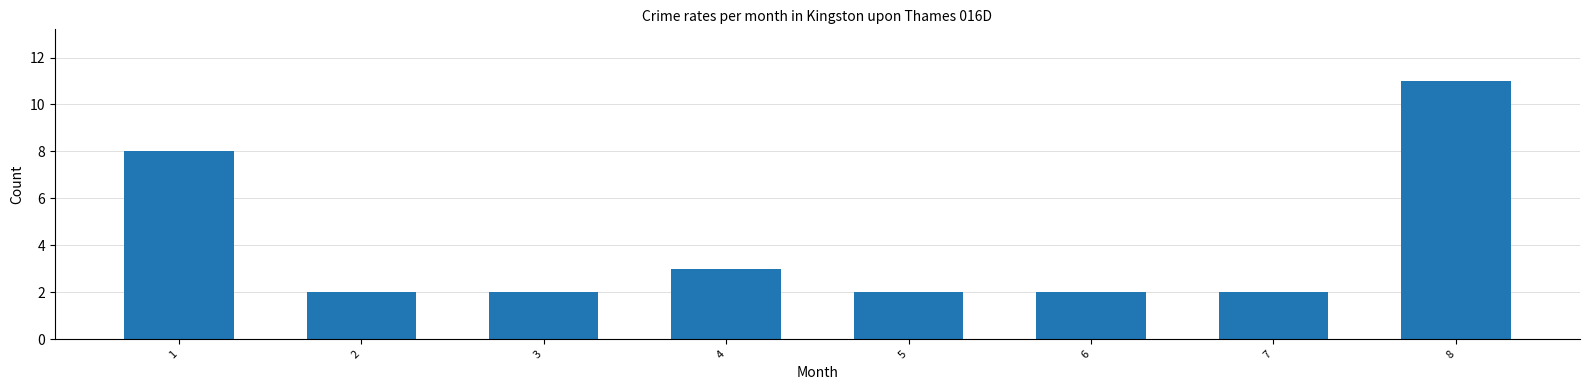

What is the average value?

4